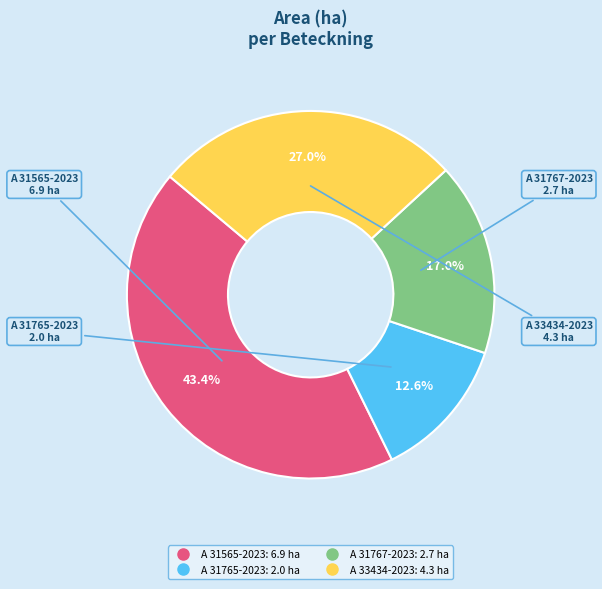

To the nearest percent, what is the average slice percentage?

25%